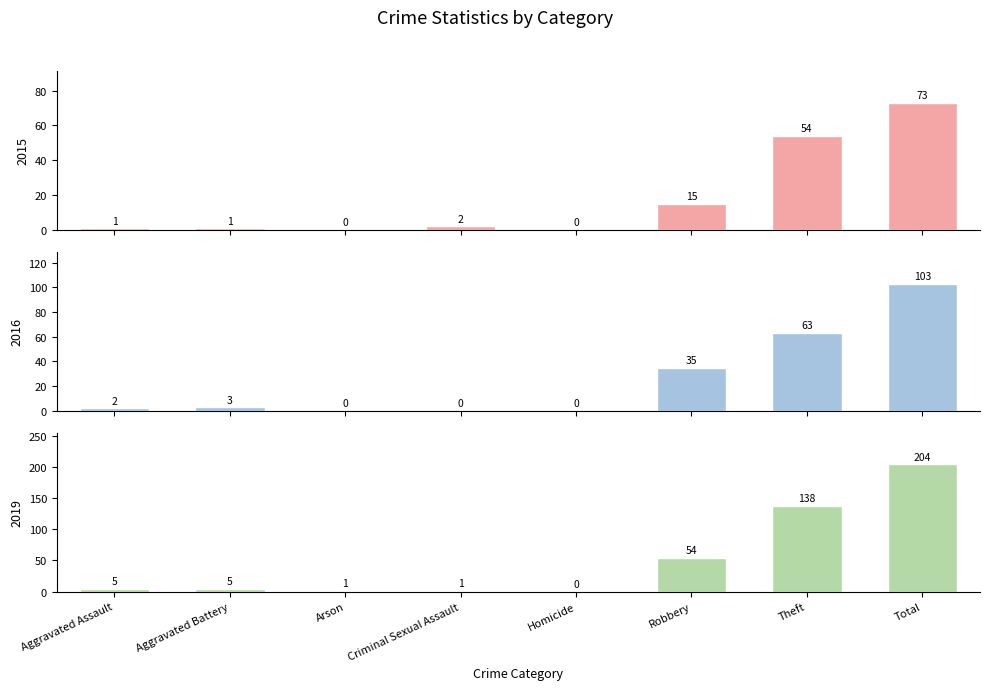

Does the chart contain stacked bars?

No